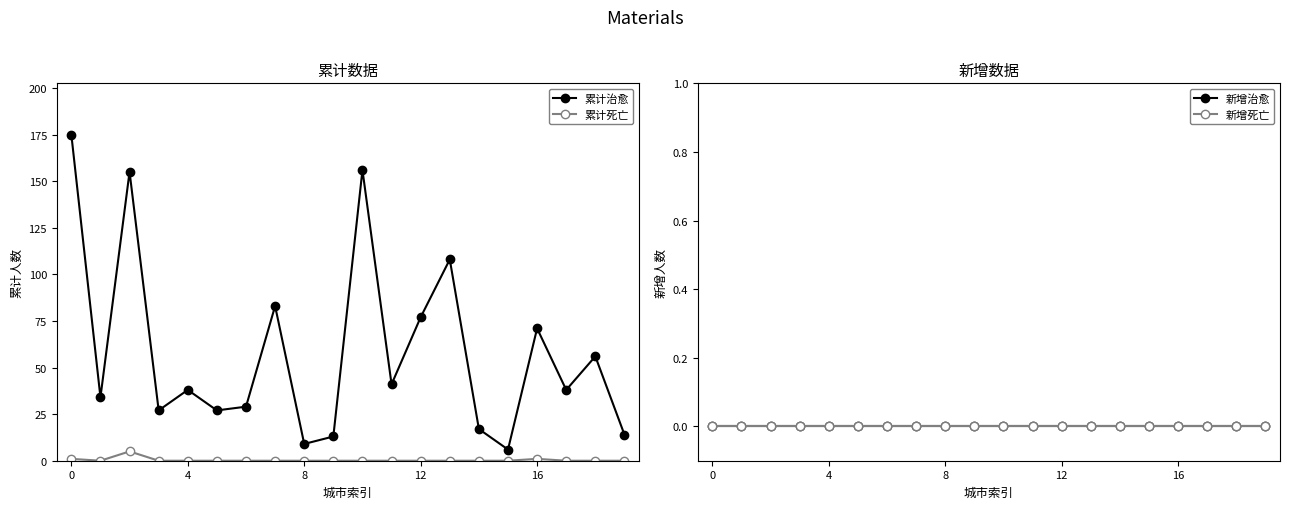

Does the chart display data point markers on the line(s)?

Yes